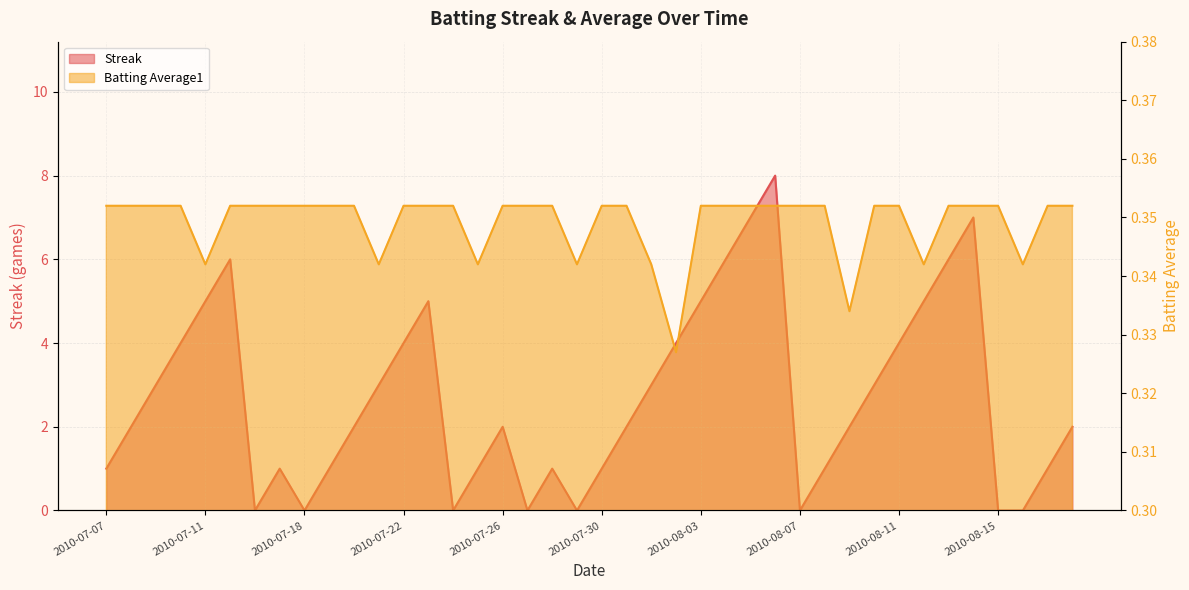

Count the number of categories in the chart.

40